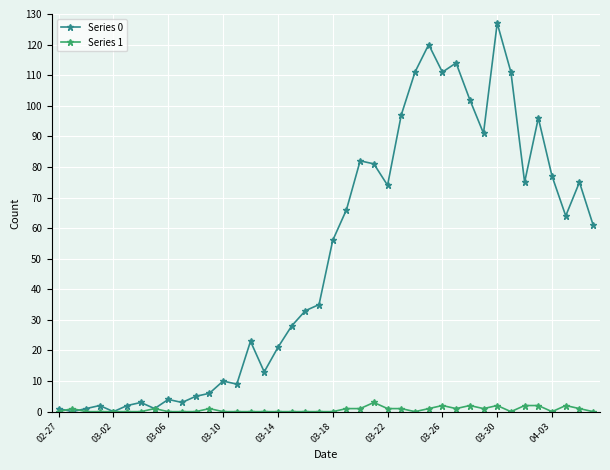

Which series has the largest total across all categories?

Series 0